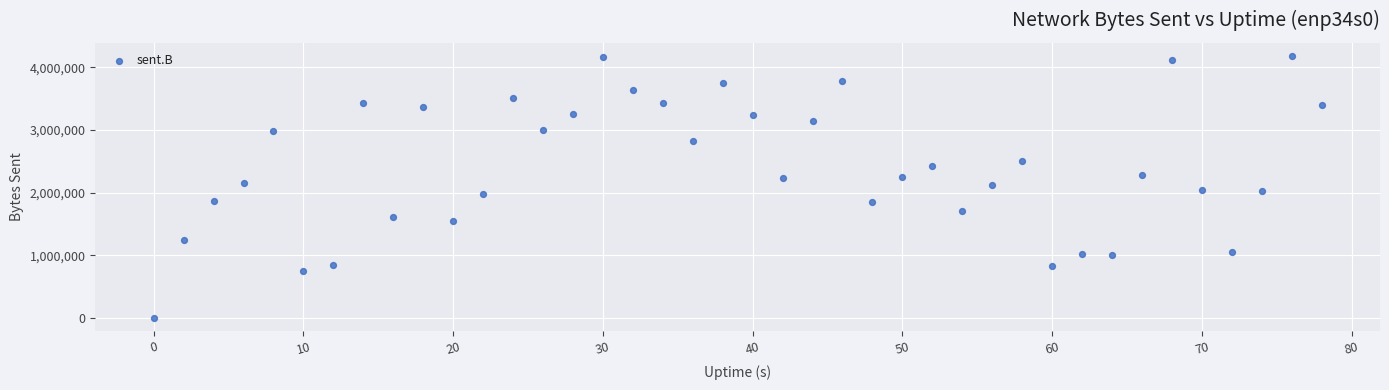

What is the range of X values (max minus min)?

78